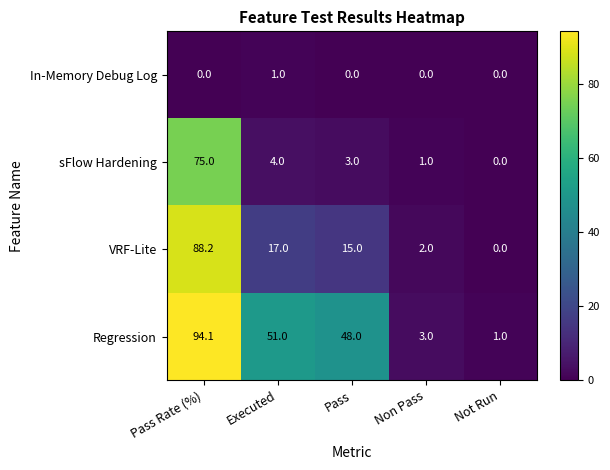

Reading left to right, what are all the values shown in this chart?

In-Memory Debug Log: Pass Rate (%)=0.0	Executed=1.0	Pass=0.0	Non Pass=0.0	Not Run=0.0
sFlow Hardening: Pass Rate (%)=75.0	Executed=4.0	Pass=3.0	Non Pass=1.0	Not Run=0.0
VRF-Lite: Pass Rate (%)=88.2	Executed=17.0	Pass=15.0	Non Pass=2.0	Not Run=0.0
Regression: Pass Rate (%)=94.1	Executed=51.0	Pass=48.0	Non Pass=3.0	Not Run=1.0